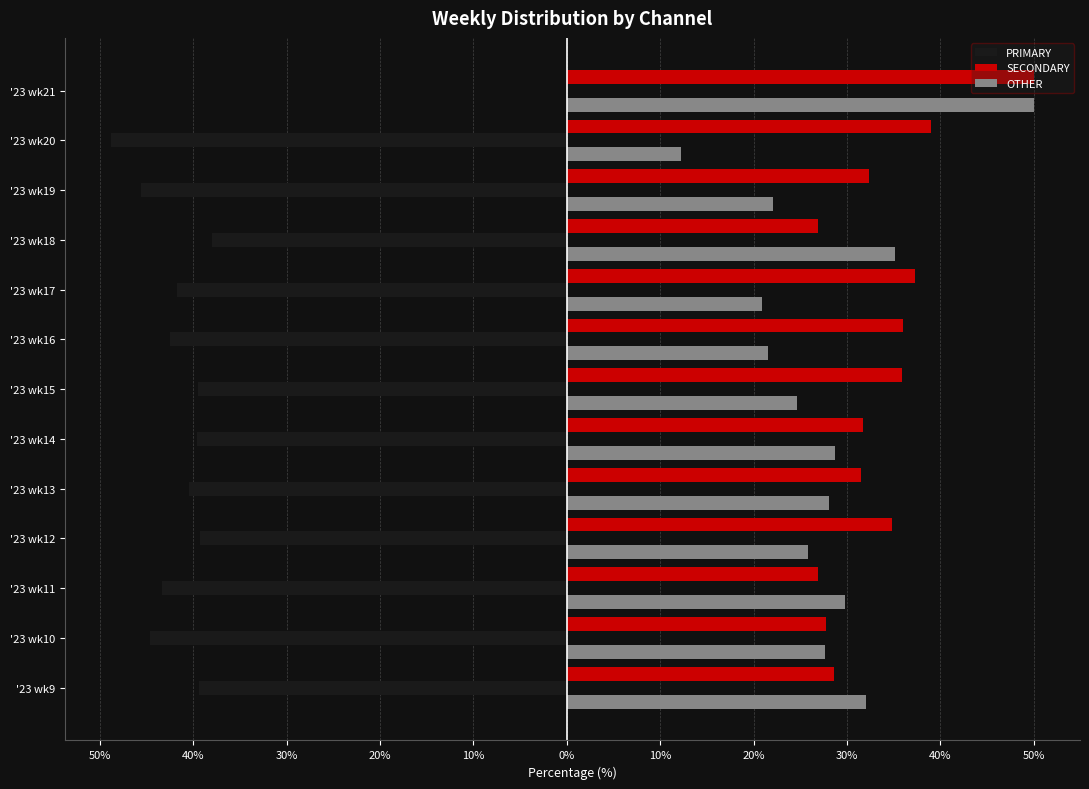

What are all the series names shown in the legend?

PRIMARY, SECONDARY, OTHER